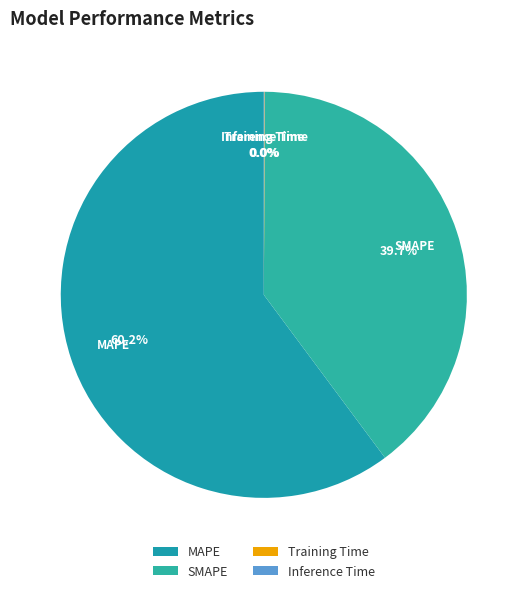

Which has a higher value, MAPE or SMAPE?

MAPE